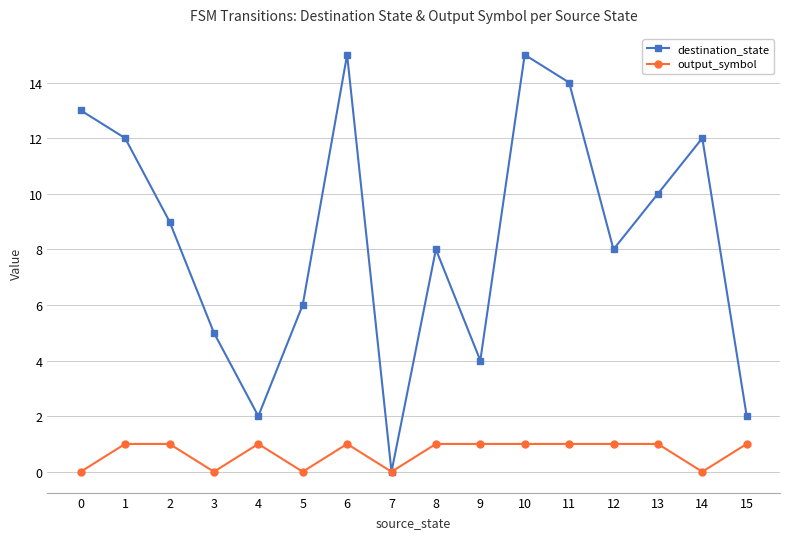

In destination_state, how many points are higher than both neighbors (excluding endpoints)?

4